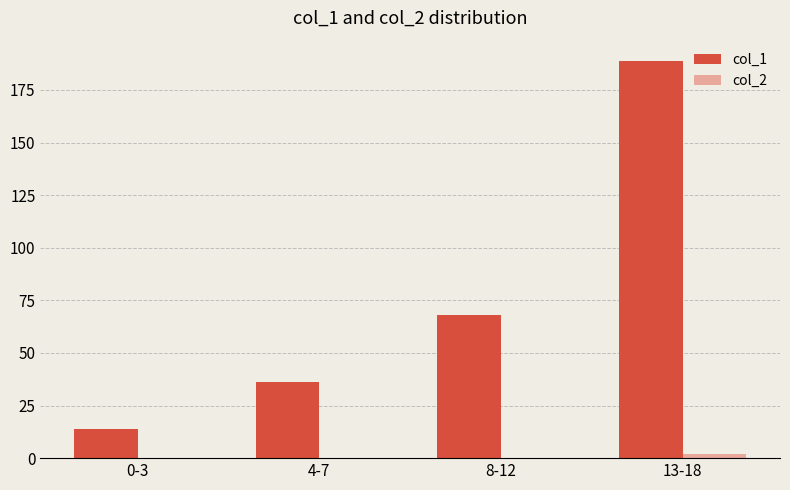

The value of col_1 at 0-3 is 14. True or false?

True